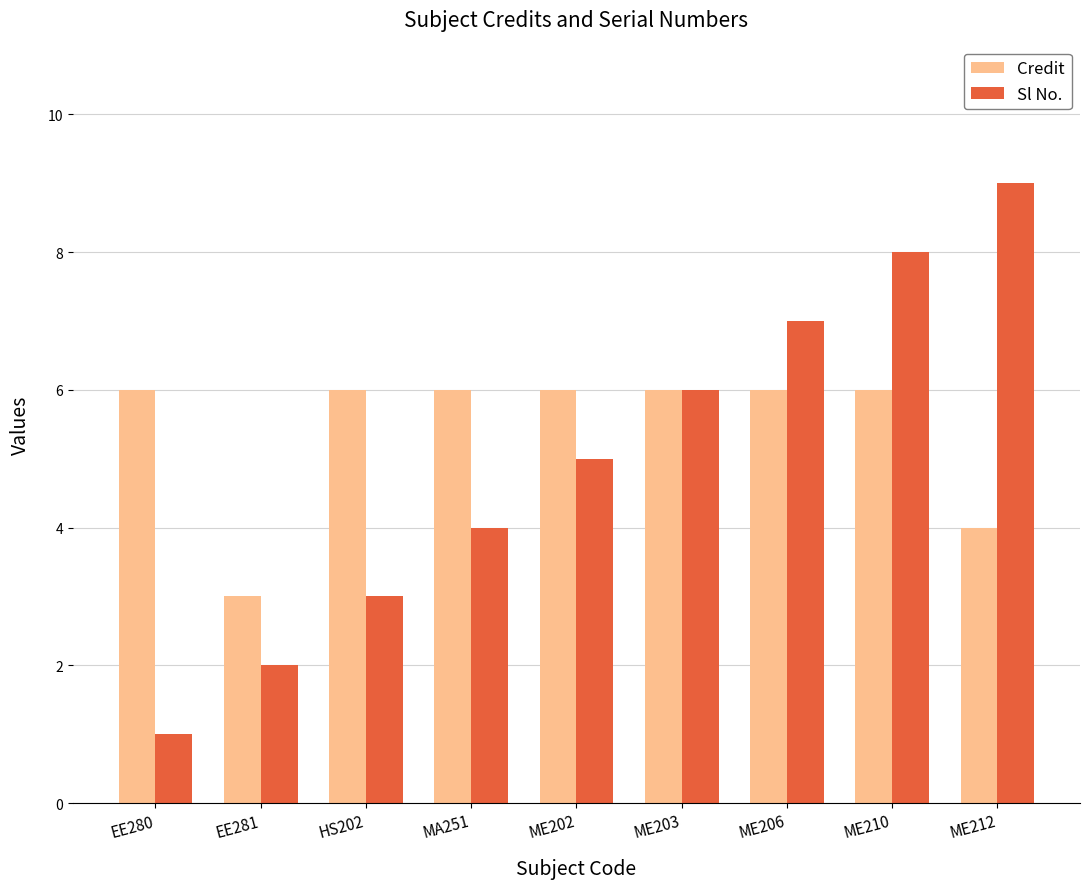

What is the sum of the Credit values at ME212 and MA251?

10